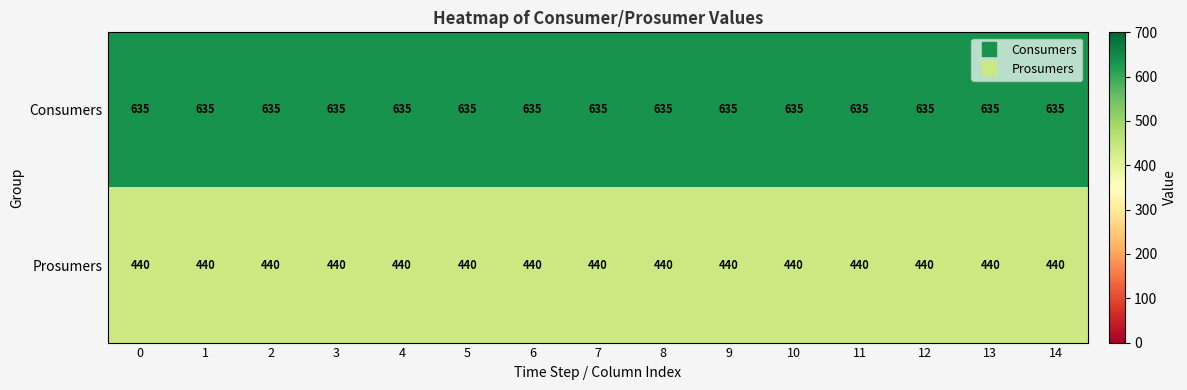

Rank the series by their maximum value, from lowest to highest.

Prosumers, Consumers